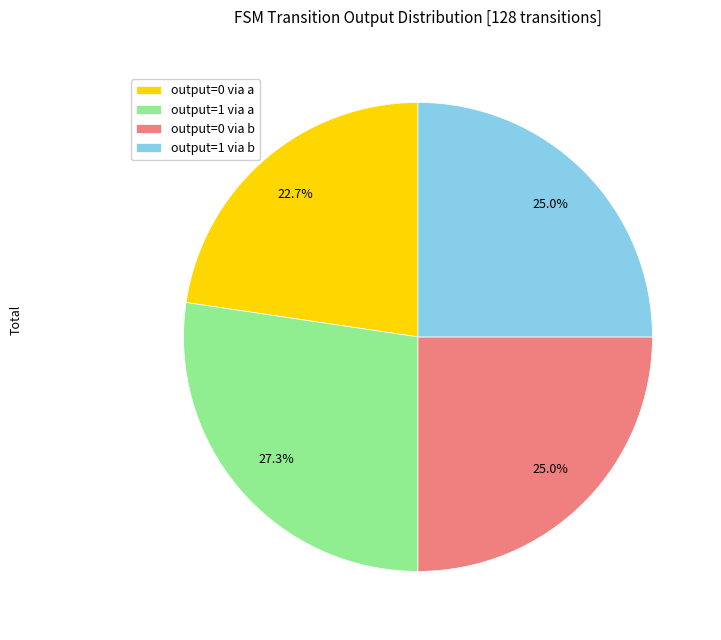

Is there any slice that represents more than half of the pie?

No